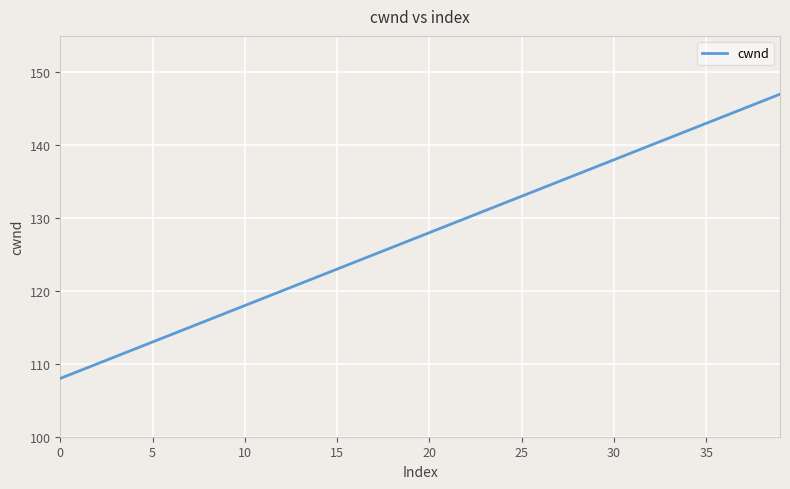

What is the difference between the maximum and minimum values?

39